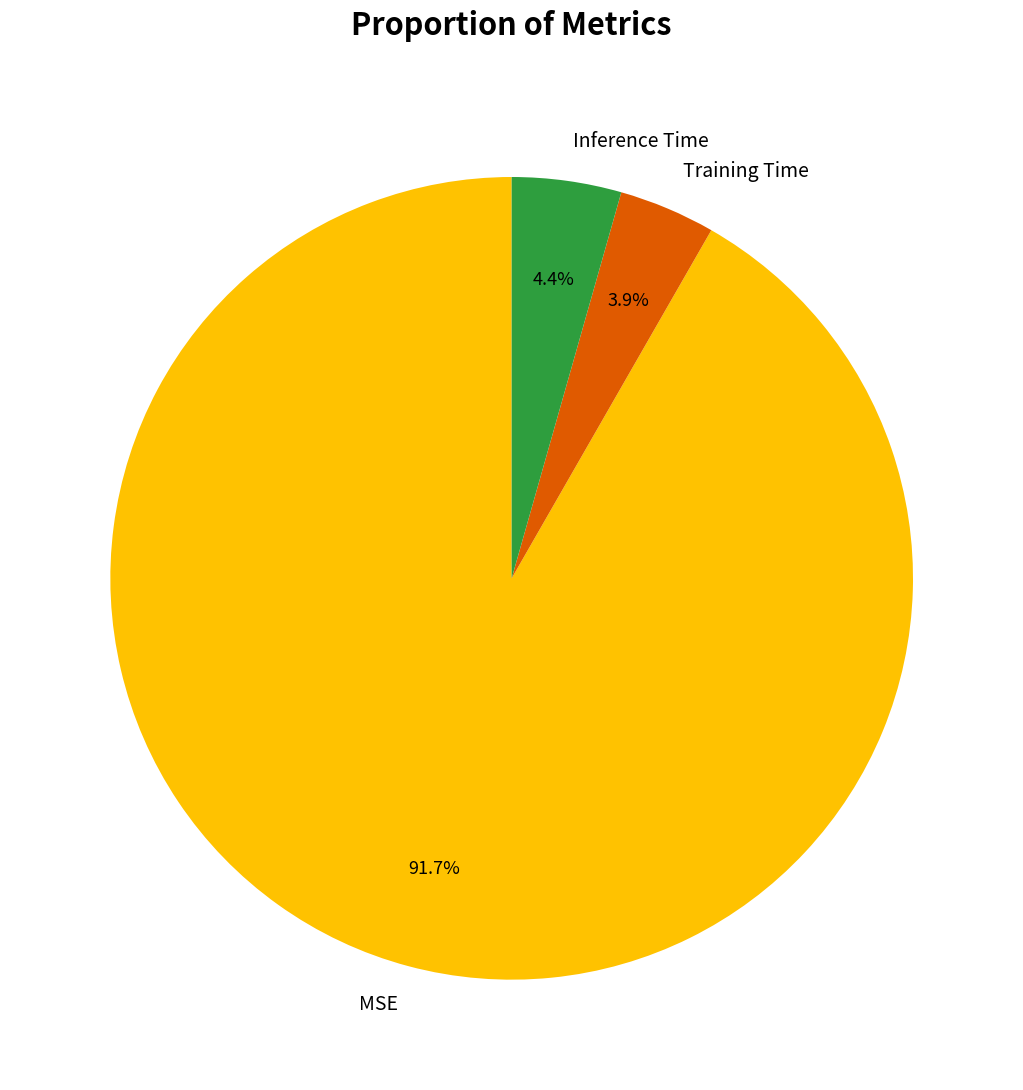

To the nearest percent, what portion does Training Time represent?

4%